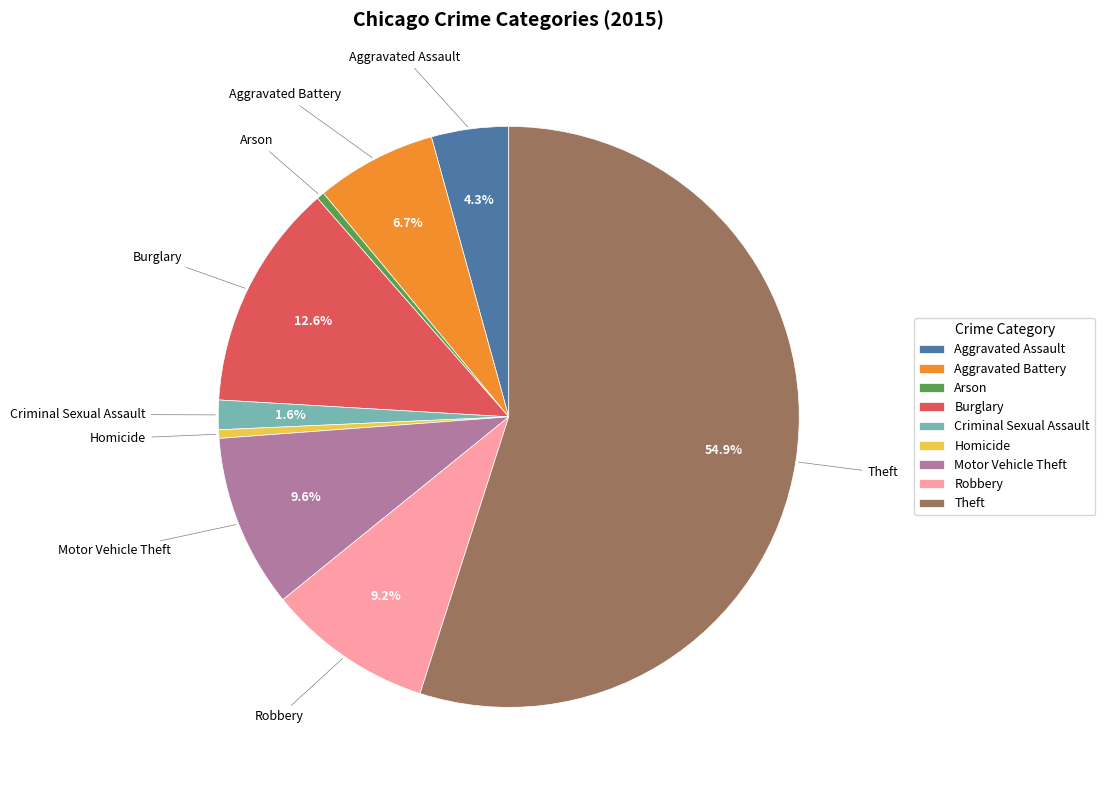

Is it true that Aggravated Assault is 18% of the pie?

False